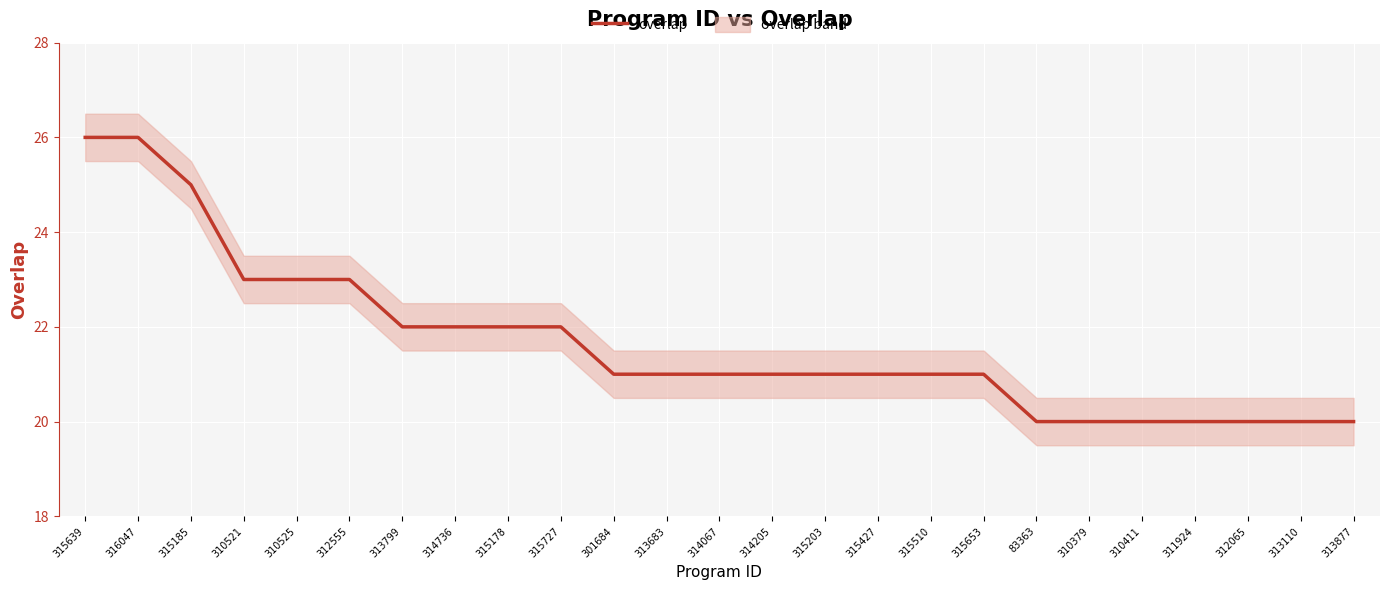

What is the approximate value at 311924?

20